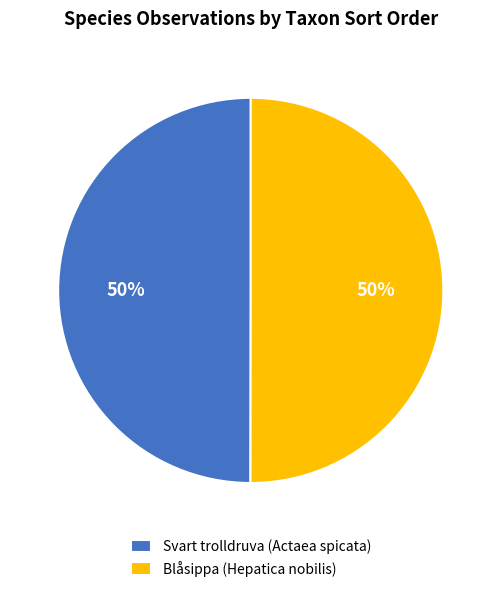

Approximately how many times larger is the value at Svart trolldruva (Actaea spicata) compared to Blåsippa (Hepatica nobilis)?

1.0